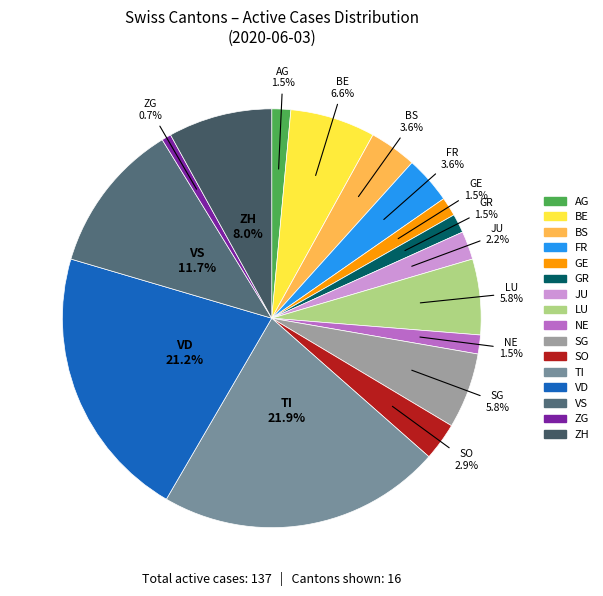

Approximately how many times larger is the value at ZG compared to VS?

0.1